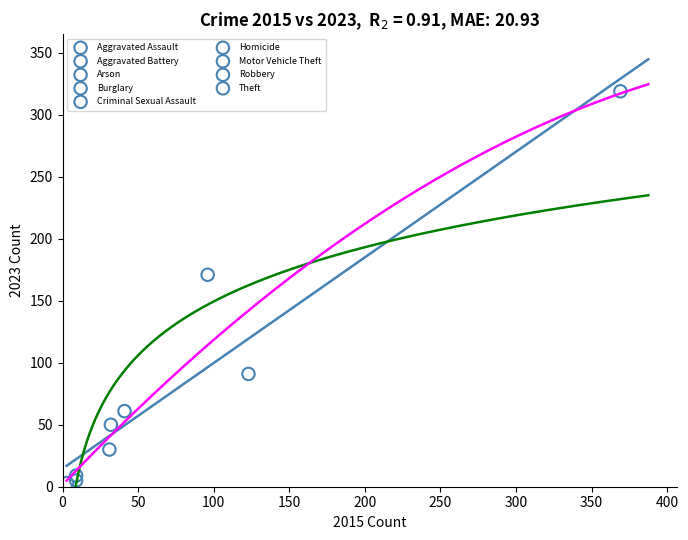

What are all the series names shown in the legend?

Aggravated Assault, Aggravated Battery, Arson, Burglary, Criminal Sexual Assault, Homicide, Motor Vehicle Theft, Robbery, Theft